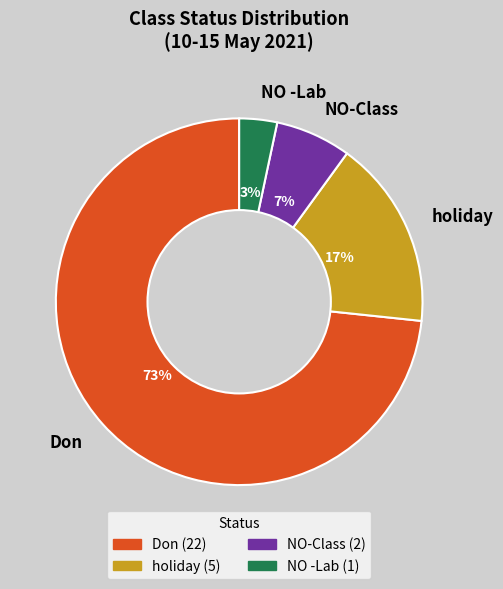

Rank the categories by value from highest to lowest.

Don, holiday, NO-Class, NO -Lab